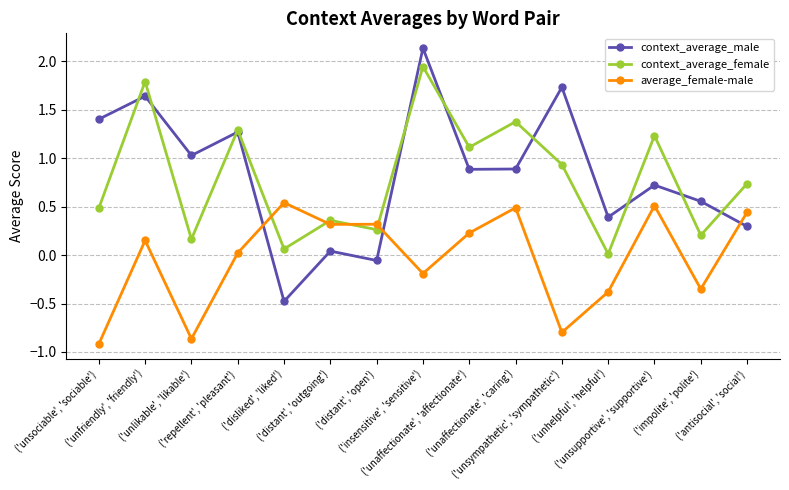

True or false: context_average_male has a value of 1.3 at ('repellent', 'pleasant').

True